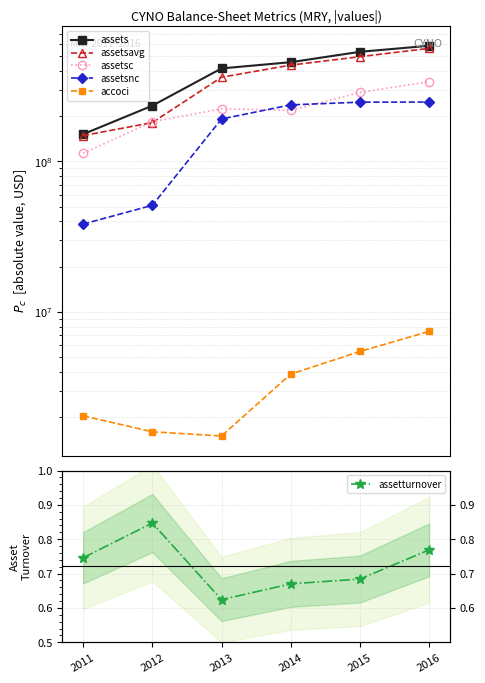

What is the sum of the assets values at 2011 and 2014?

607657000.0